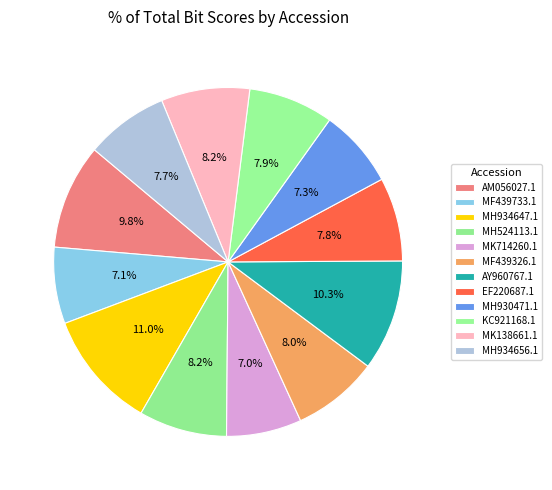

To the nearest percent, what is the average slice percentage?

8%